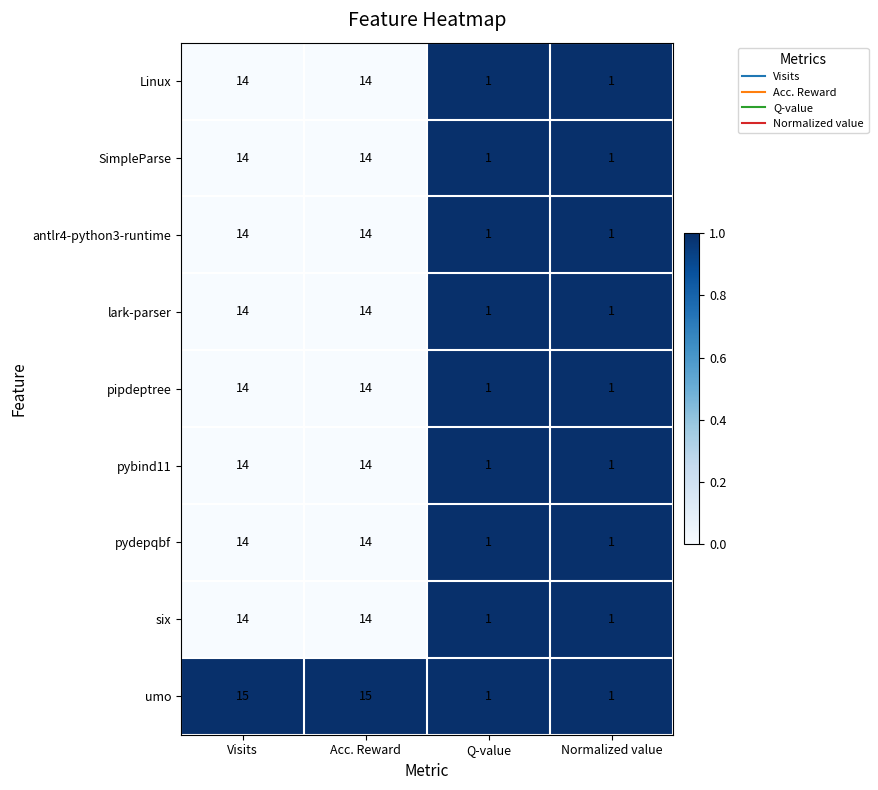

What is the total value across all series at Normalized value?

9